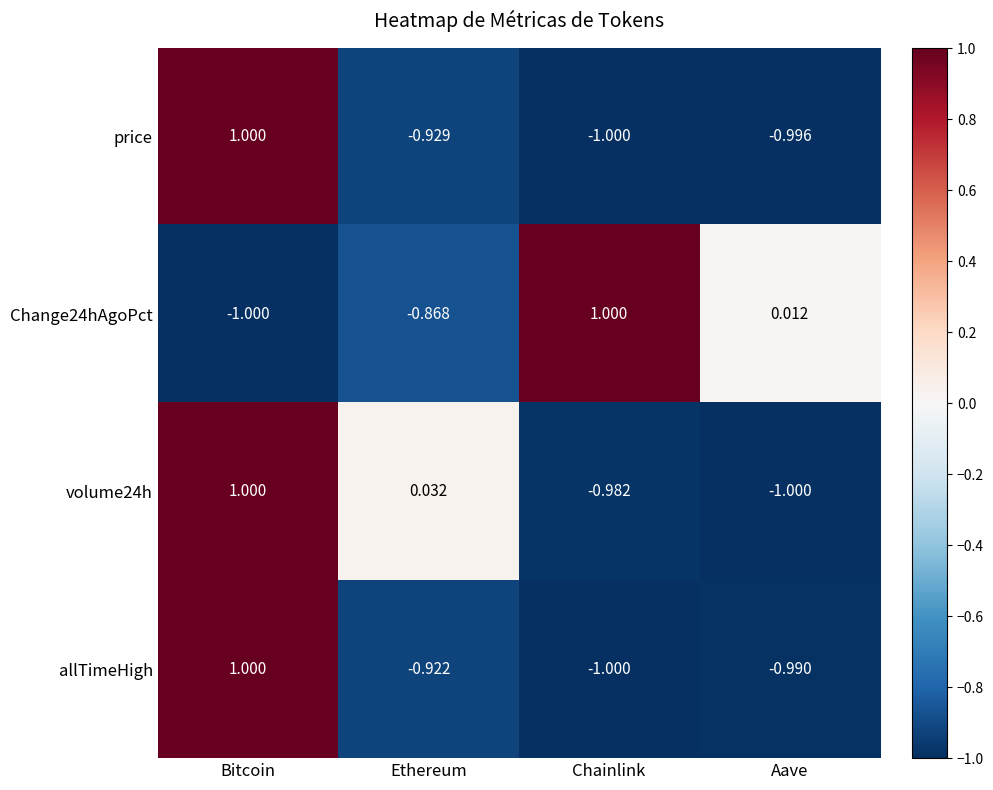

Where does the Change24hAgoPct series first go above 0?

Chainlink